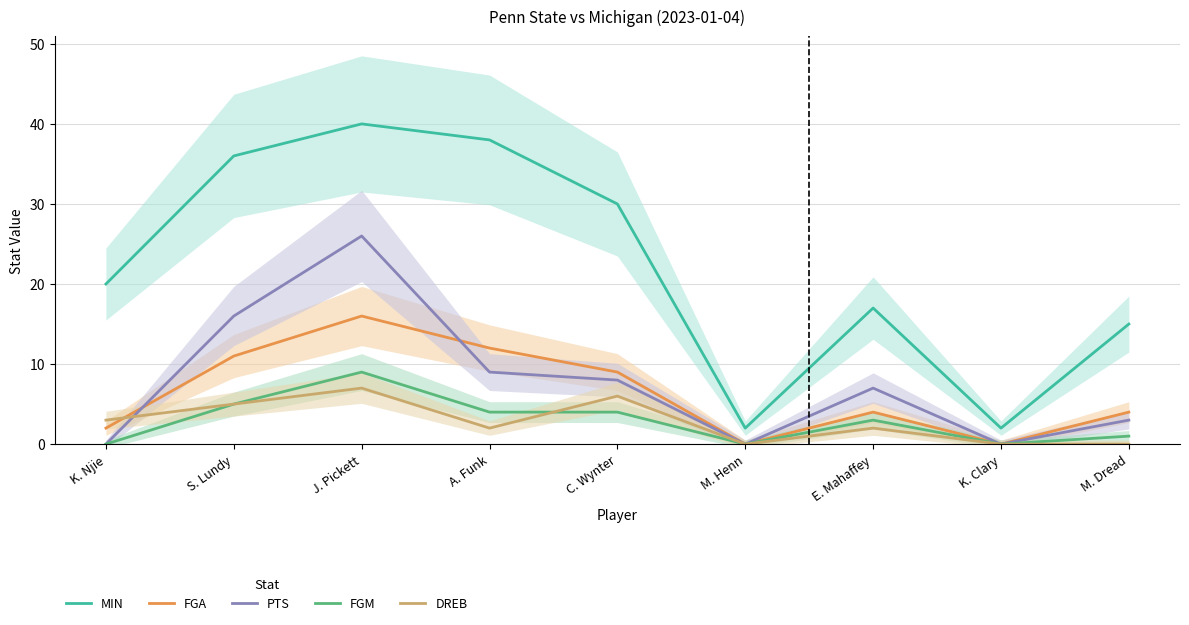

The FGM series shows 0 at K. Clary. True or false?

True